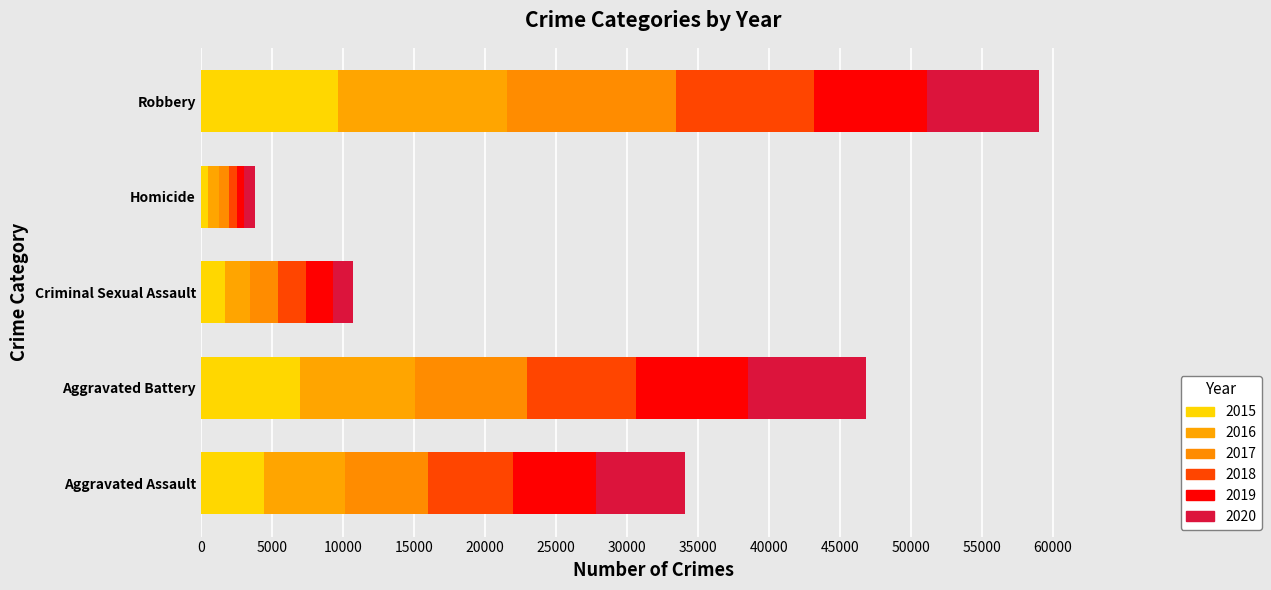

Reading left to right, what are all the values shown in this chart?

2015: Aggravated Assault=4480	Aggravated Battery=7018	Criminal Sexual Assault=1670	Homicide=496	Robbery=9638
2016: Aggravated Assault=5712	Aggravated Battery=8085	Criminal Sexual Assault=1818	Homicide=786	Robbery=11960
2017: Aggravated Assault=5793	Aggravated Battery=7845	Criminal Sexual Assault=1949	Homicide=672	Robbery=11880
2018: Aggravated Assault=6001	Aggravated Battery=7734	Criminal Sexual Assault=1981	Homicide=589	Robbery=9679
2019: Aggravated Assault=5841	Aggravated Battery=7857	Criminal Sexual Assault=1879	Homicide=498	Robbery=7994
2020: Aggravated Assault=6263	Aggravated Battery=8319	Criminal Sexual Assault=1454	Homicide=787	Robbery=7855